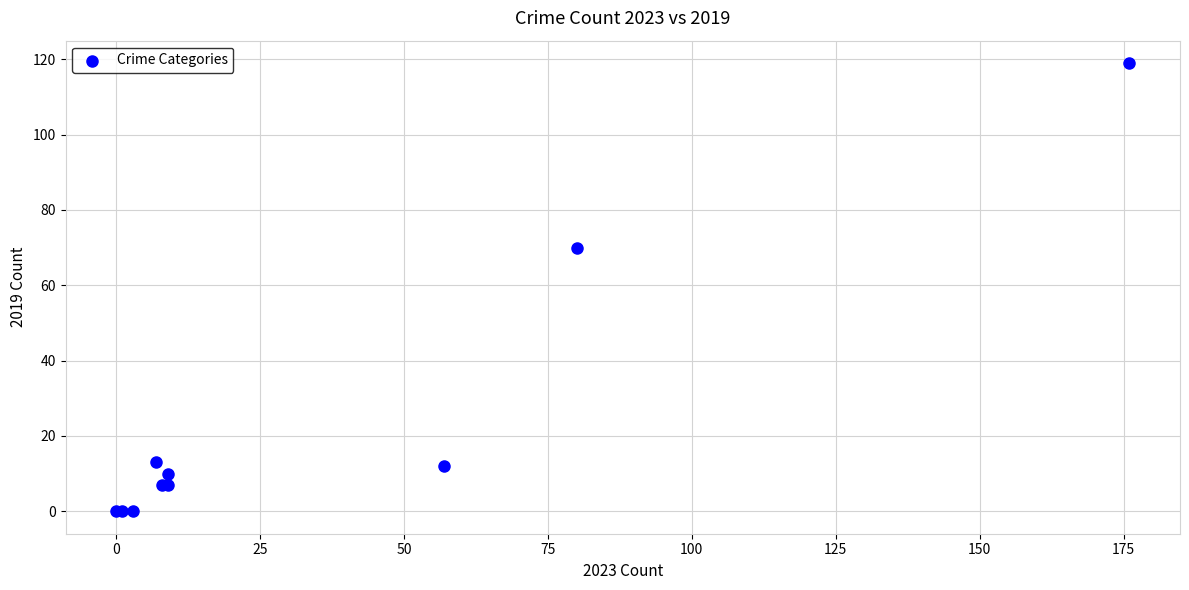

What Y value in the scatter plot is closest to 59?

70